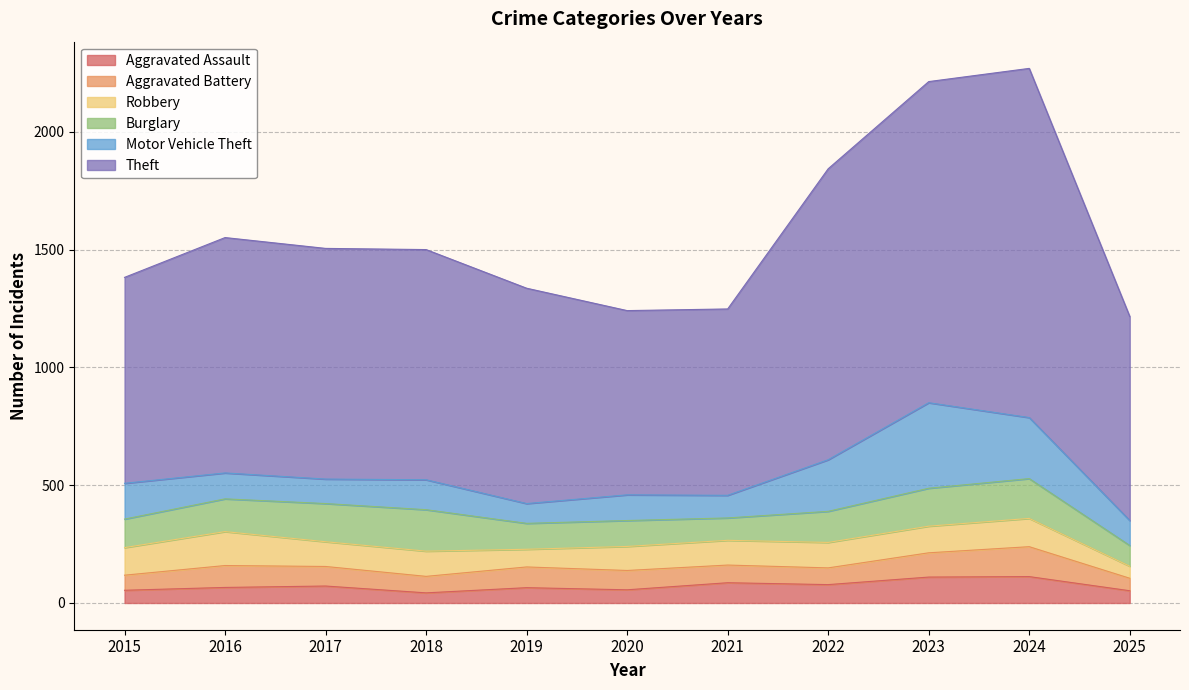

Reading left to right, transcribe all the data shown in this chart.

Aggravated Assault: 54	66	72	43	65	56	86	78	110	112	52
Aggravated Battery: 64	93	83	70	88	82	75	71	103	127	53
Robbery: 117	144	105	107	75	102	105	108	113	120	51
Burglary: 121	139	162	176	110	110	95	132	161	169	88
Motor Vehicle Theft: 152	110	104	127	84	109	96	219	363	259	106
Theft: 874	999	979	977	914	782	791	1235	1363	1482	866